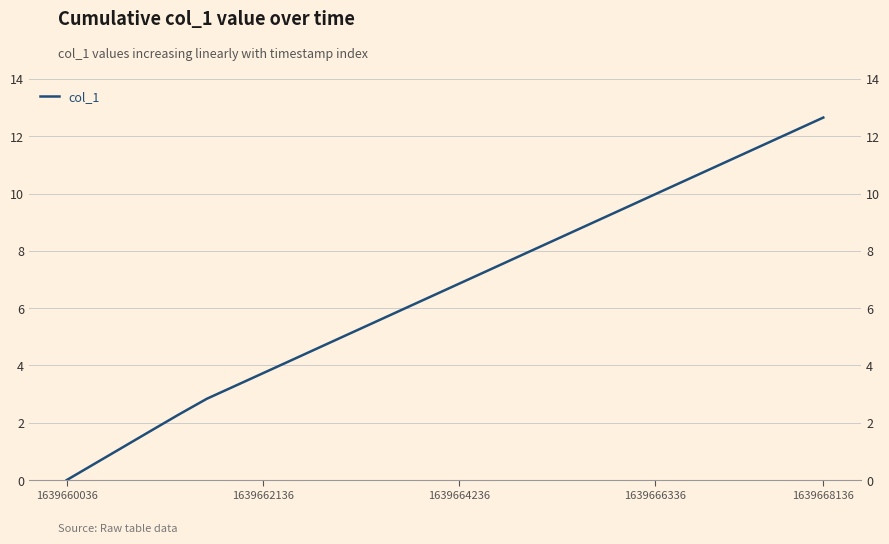

How many positive values are there?

27